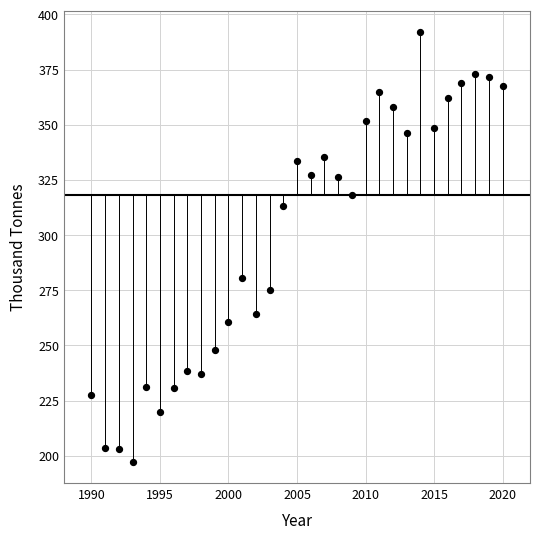

What is the range of Y values (max minus min)?

194.5